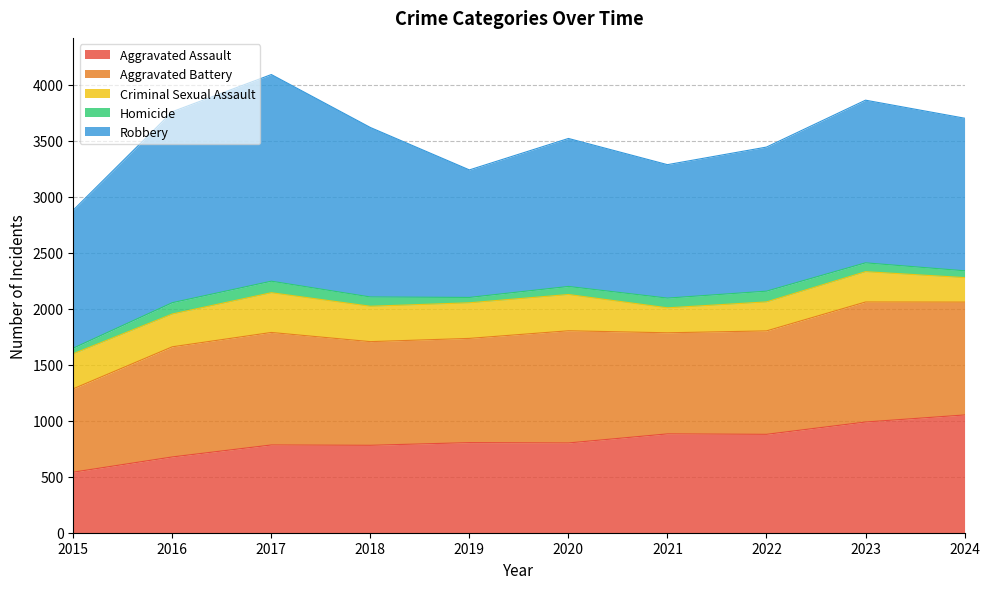

Reading right to left, list all the values displayed in this chart.

Aggravated Assault: 2024=1052	2023=989	2022=879	2021=883	2020=802	2019=805	2018=781	2017=784	2016=677	2015=541
Aggravated Battery: 2024=1008	2023=1072	2022=924	2021=903	2020=1002	2019=931	2018=926	2017=1005	2016=984	2015=745
Criminal Sexual Assault: 2024=219	2023=271	2022=259	2021=223	2020=324	2019=318	2018=316	2017=355	2016=293	2015=313
Homicide: 2024=61	2023=79	2022=96	2021=87	2020=72	2019=48	2018=83	2017=103	2016=101	2015=50
Robbery: 2024=1363	2023=1453	2022=1287	2021=1192	2020=1322	2019=1139	2018=1514	2017=1846	2016=1706	2015=1233